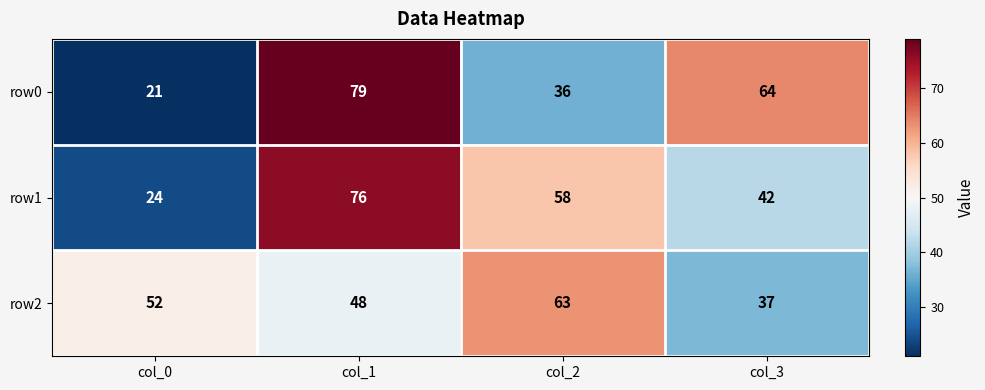

List the series in order of their peak value, highest first.

row0, row1, row2